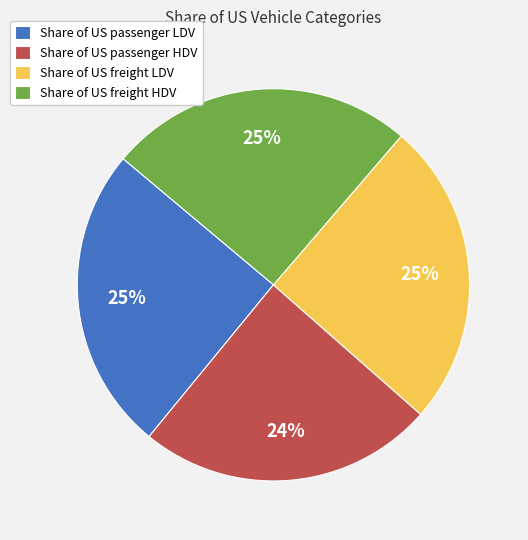

How many slices are in this pie chart?

4